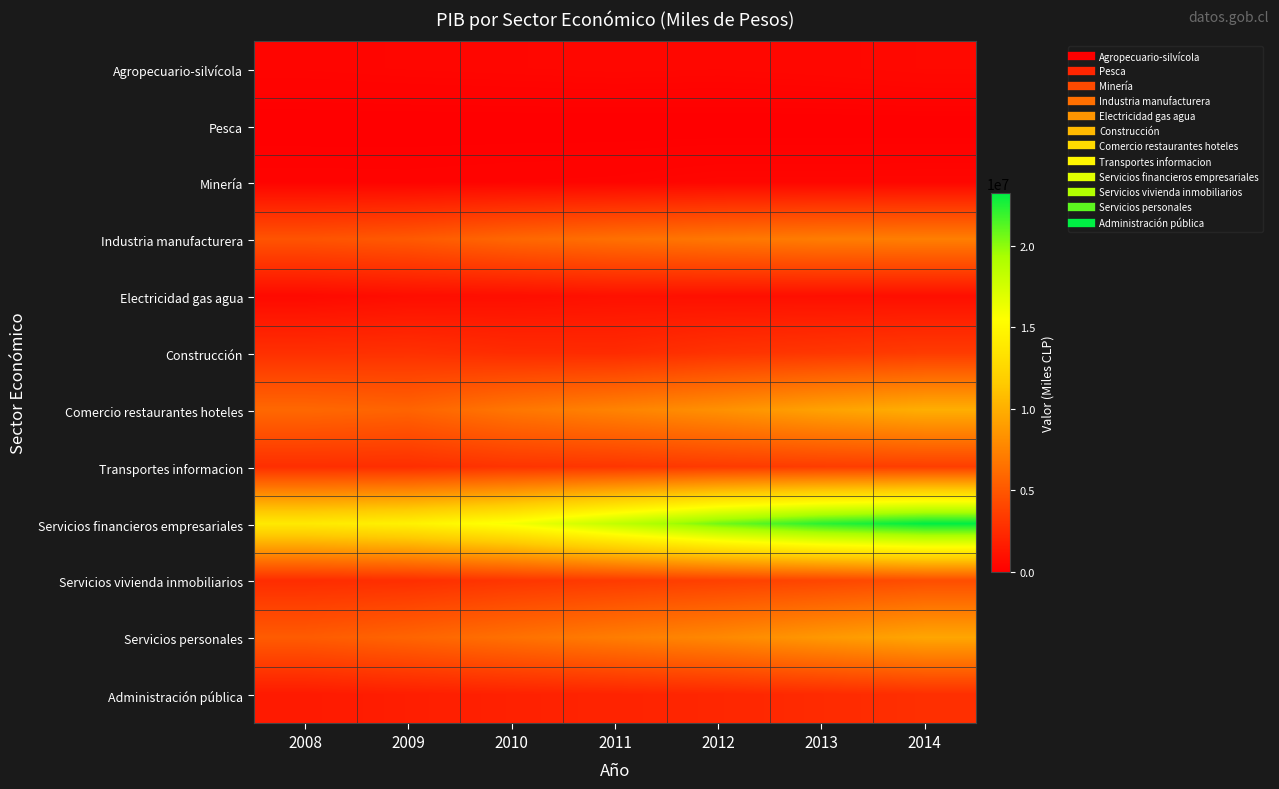

What is the difference between the highest and lowest values at 2012?

20598730